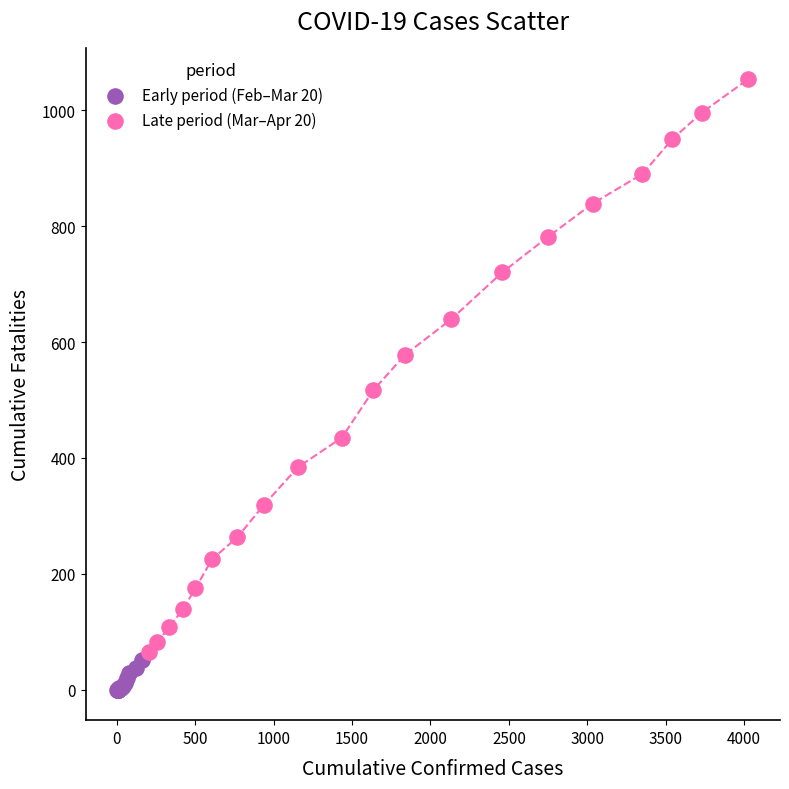

Which series reaches the minimum Y coordinate?

Early period (Feb–Mar 20)